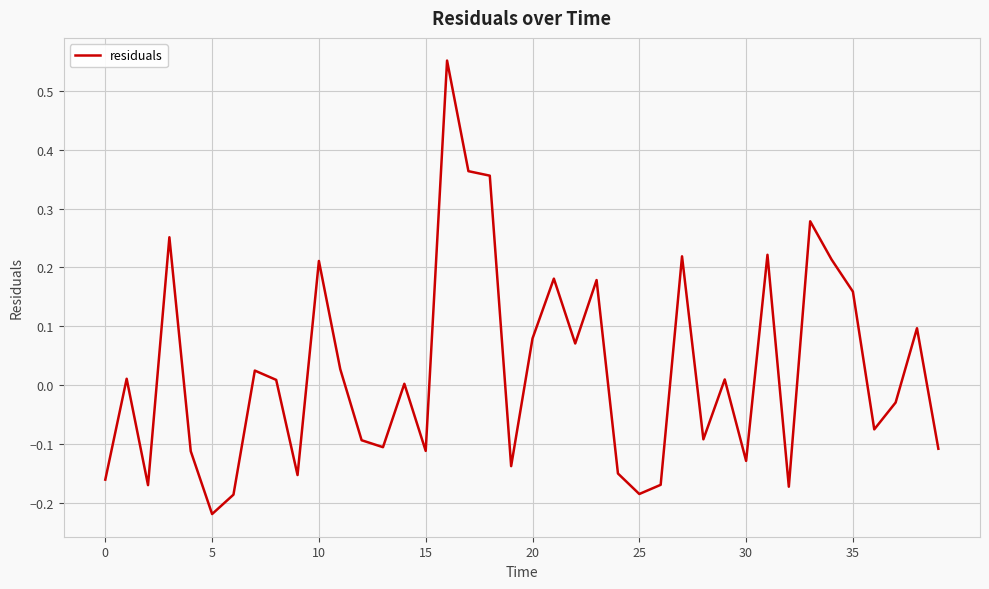

What is the difference between the maximum and minimum values?

0.8